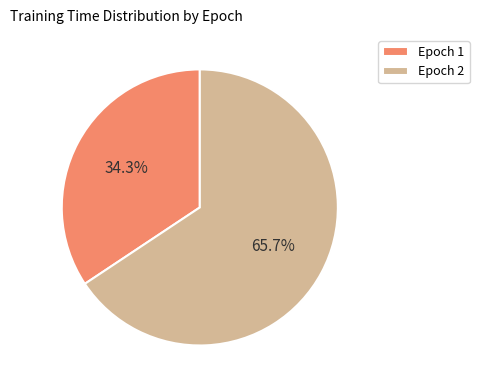

Is there any slice that represents more than half of the pie?

Yes